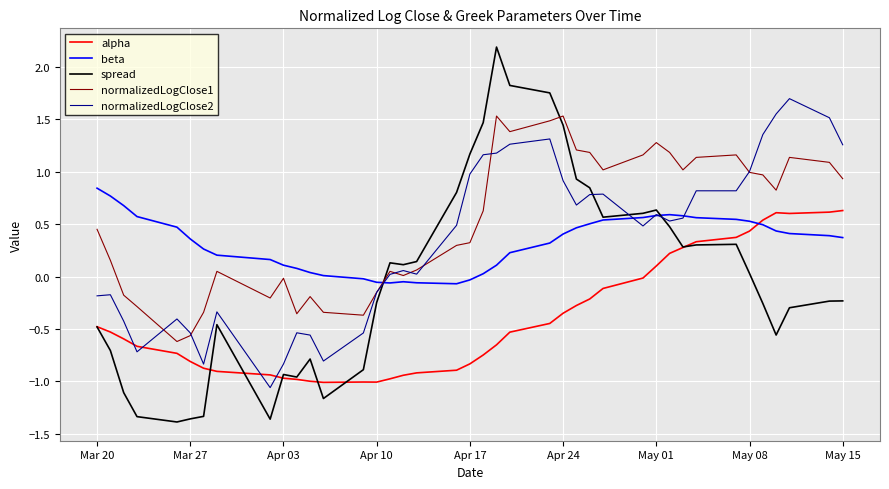

List the series in order of their peak value, highest first.

spread, normalizedLogClose2, normalizedLogClose1, beta, alpha